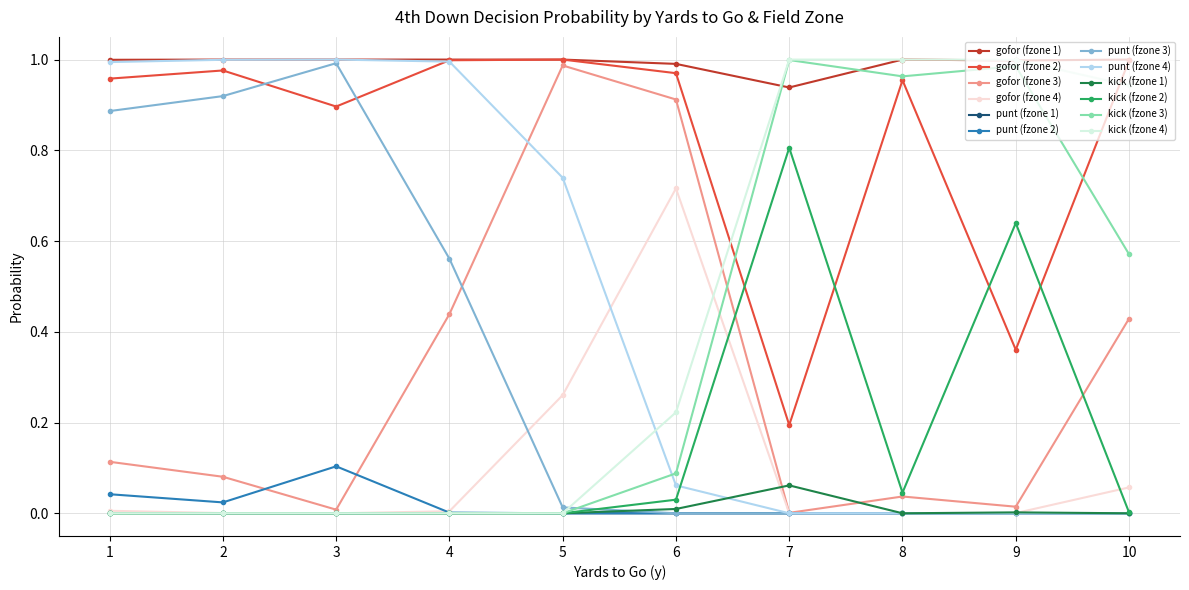

The value of kick (fzone 2) at 2 is 0.4. True or false?

False